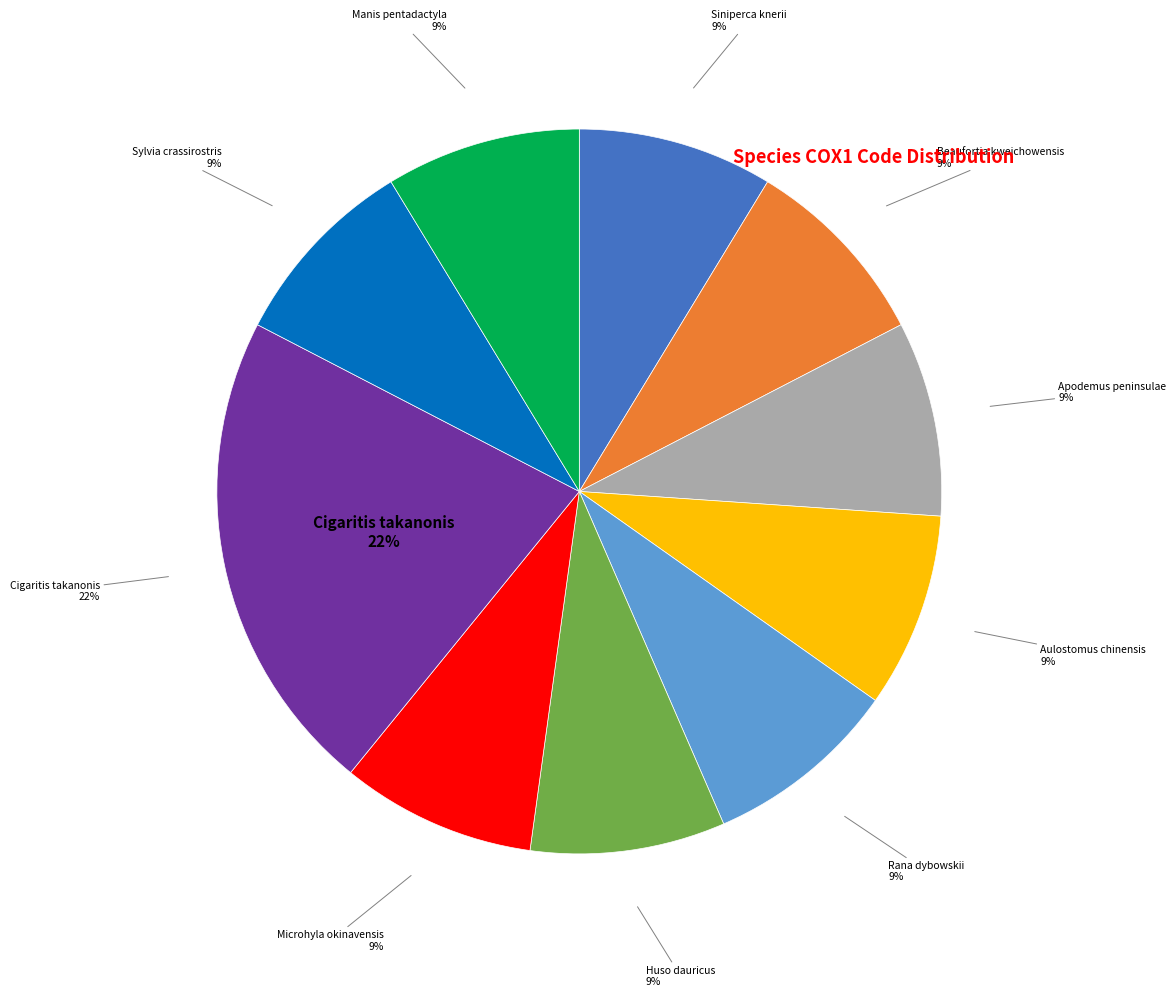

Is there any slice that represents more than half of the pie?

No